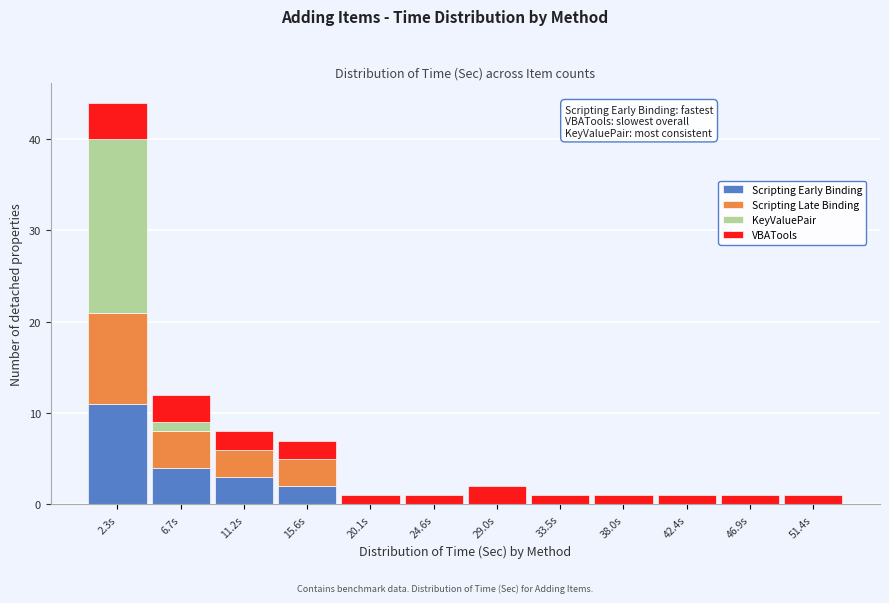

What is the total height of the stacked bar covering 22.5 to 27.0 on the x-axis? Neither the bar edges nor the heights are printed on the chart, so give them approximately, as read against the axes.

1